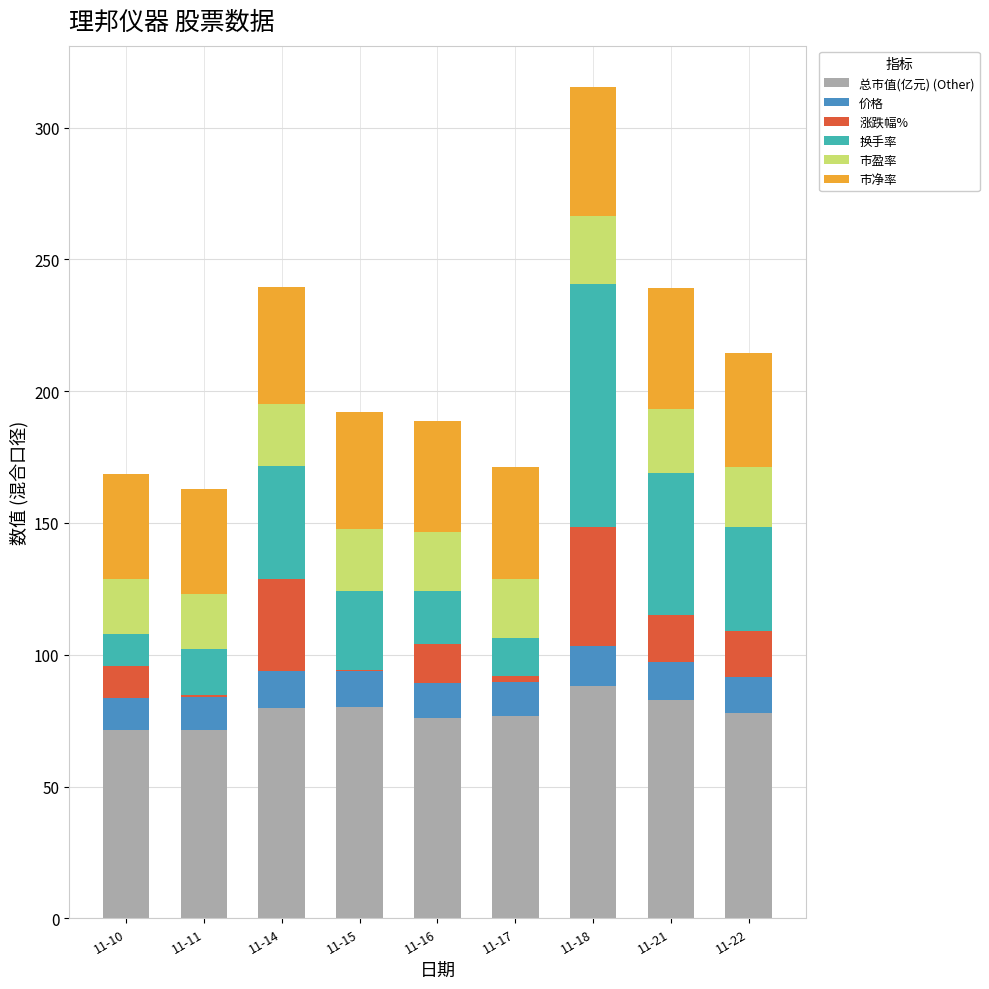

What is the maximum value for 总市值(亿元) (Other)?

88.1